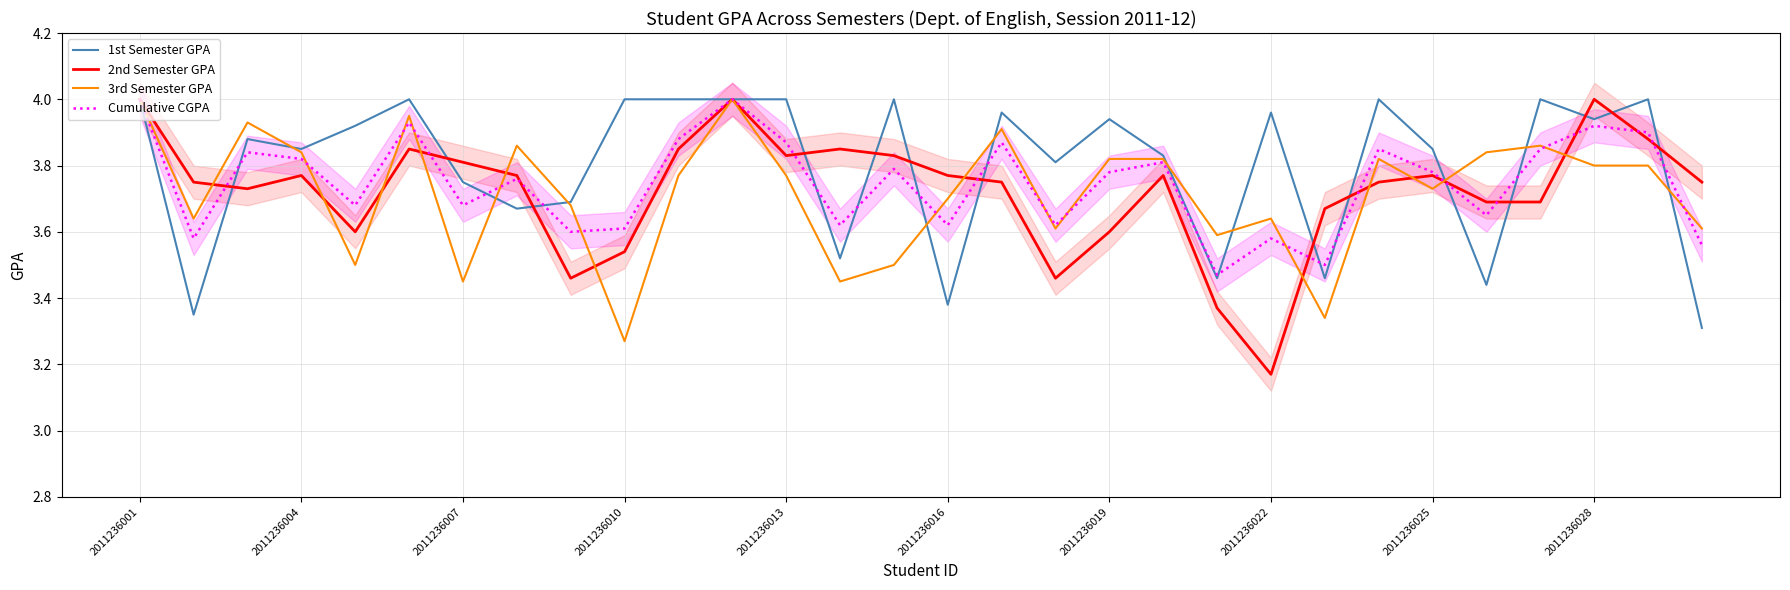

At how many categories does at least one series exceed 3?

30